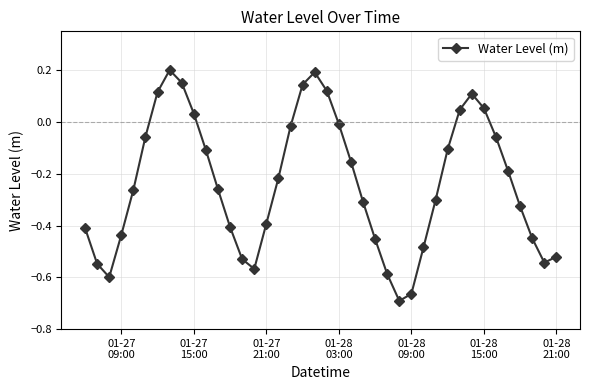

How many interior local peaks (higher than both neighbors) does the data have?

3